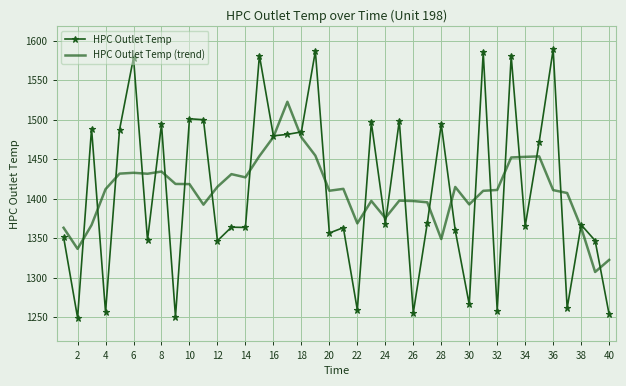

Which series has the widest spread of values?

HPC Outlet Temp